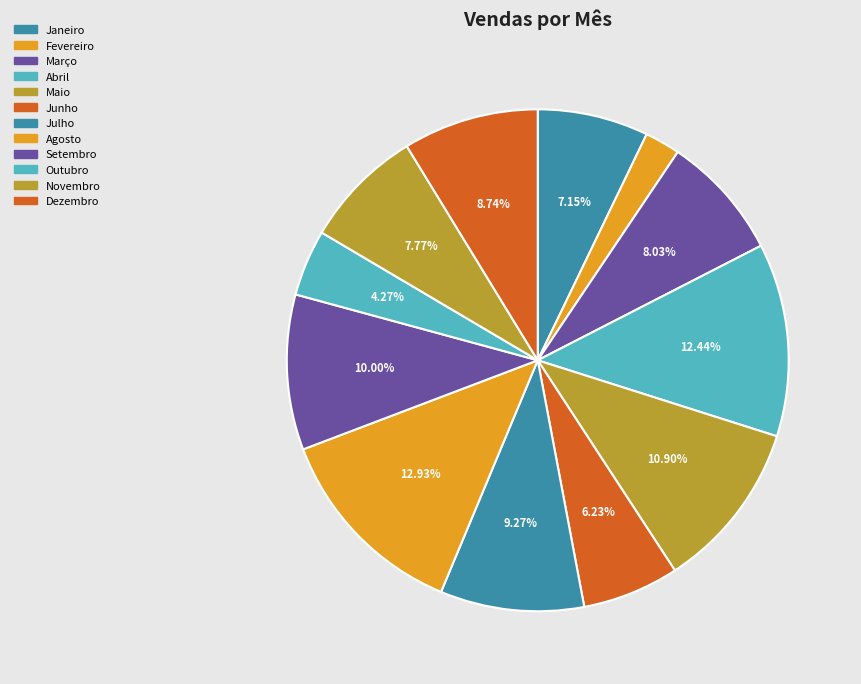

What percentage is the Maio slice, to the nearest percent?

11%